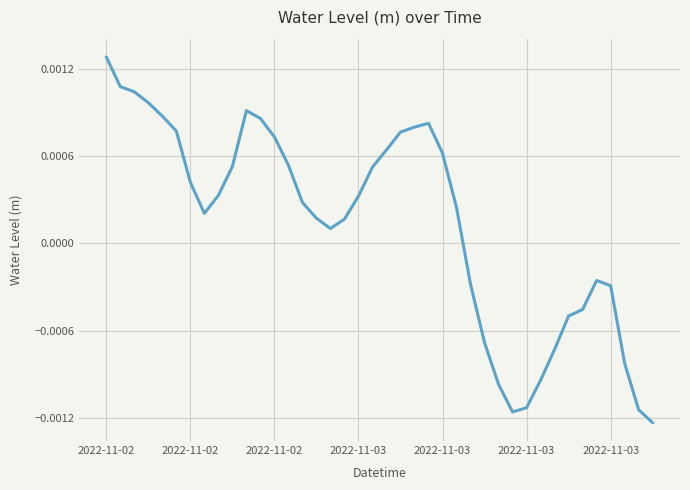

List the labels in order of value, largest first.

2022-11-02, 2022-11-02, 2022-11-02, 2022-11-03, 10, 2022-11-03, 11, 23, 22, 2022-11-03, 21, 12, 20, 24, 13, 9, 19, 2022-11-03, 8, 18, 14, 25, 7, 15, 17, 16, 35, 26, 36, 34, 33, 27, 32, 37, 31, 28, 30, 38, 29, 39